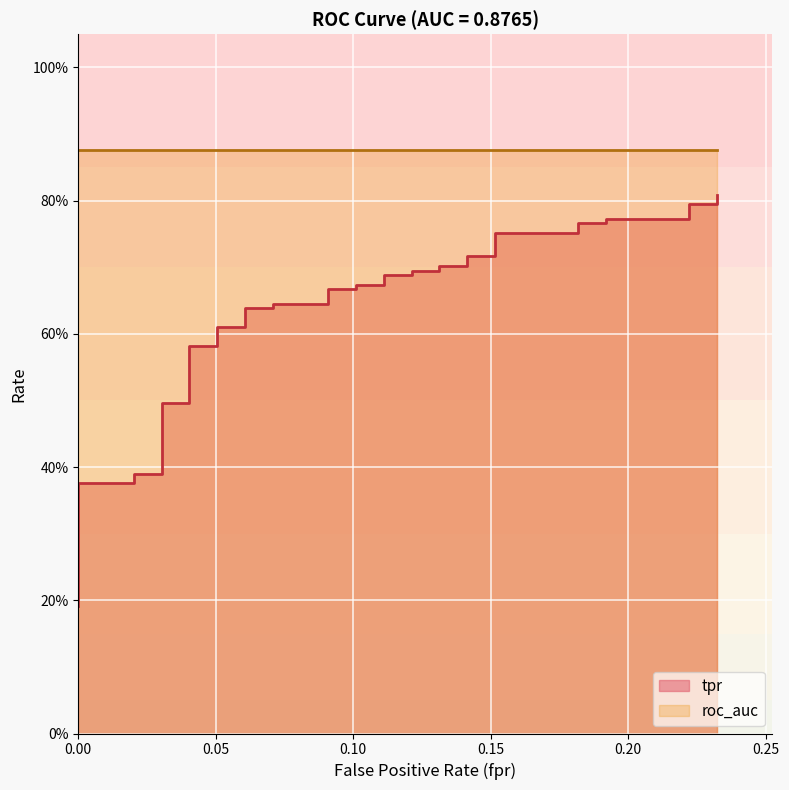

What position from the left is 0.25?

6